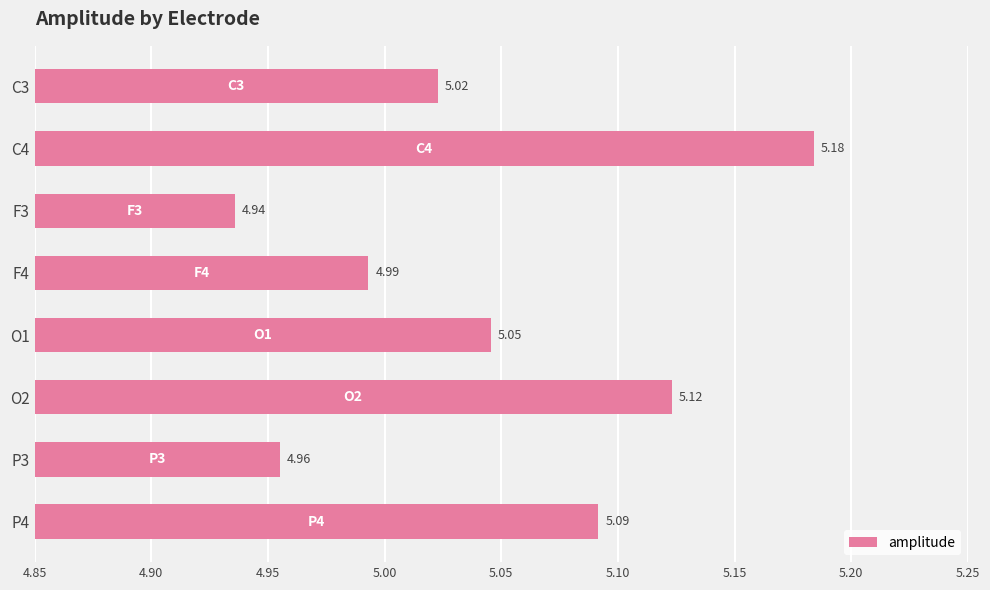

What is the sum of the values at P4 and F3?

10.0